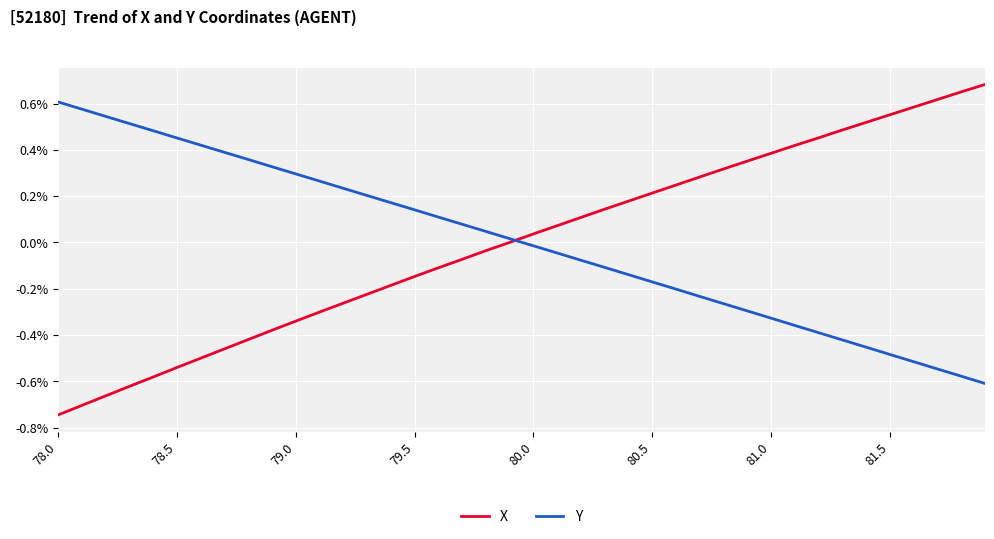

What are all the series names shown in the legend?

X, Y